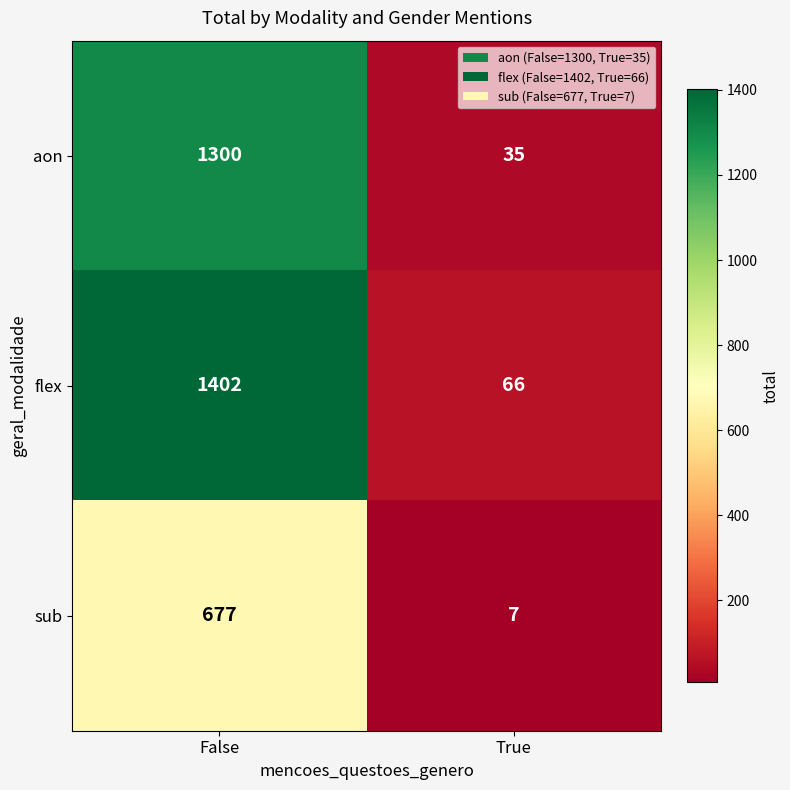

What is the greatest value displayed?

1402